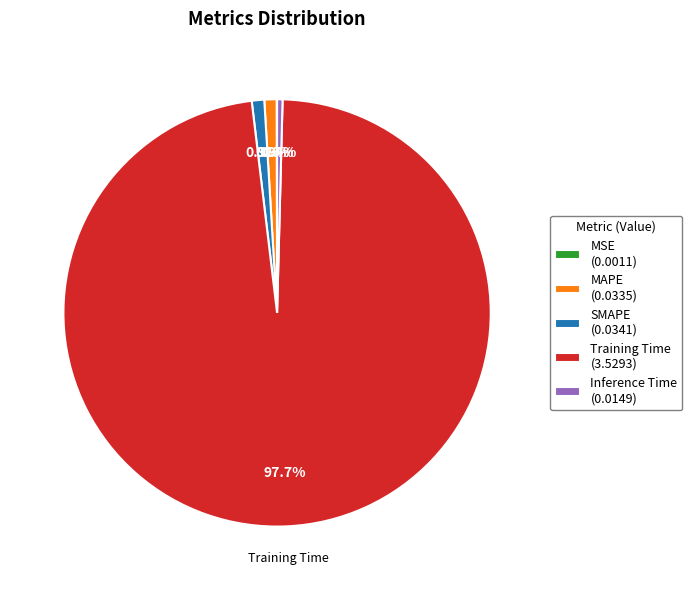

Does Training Time (3.5293) represent more than half of the total?

Yes